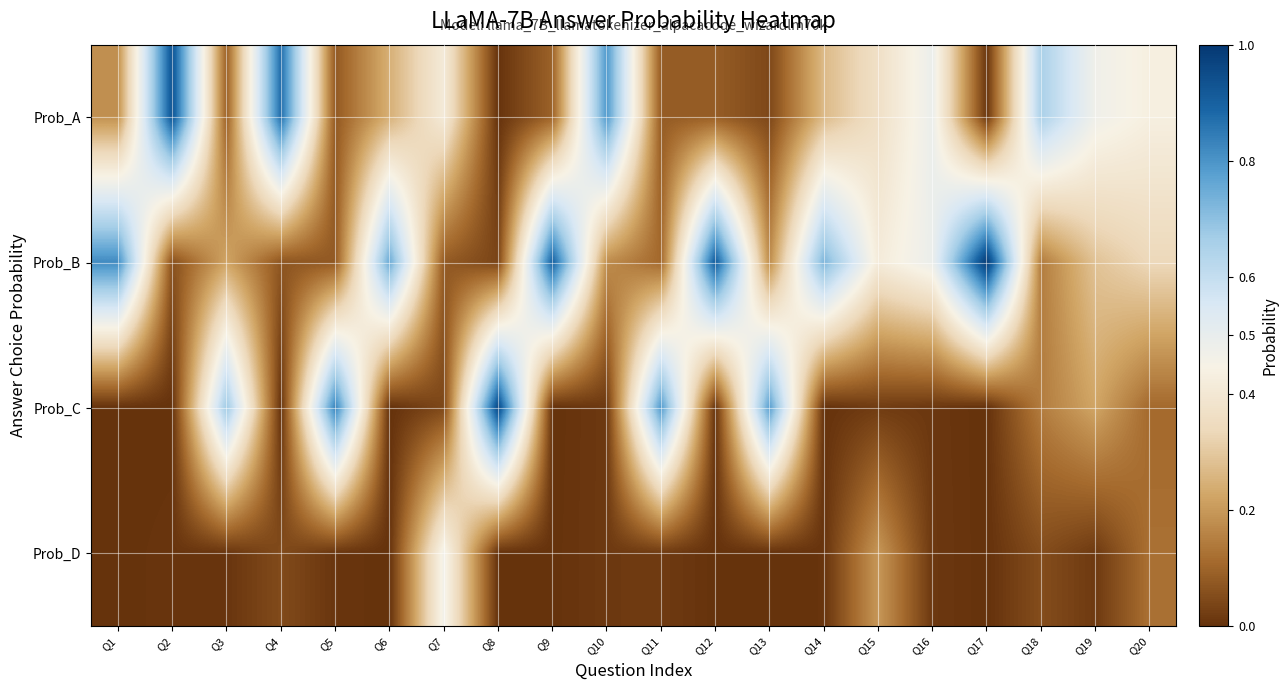

At how many categories does at least one series exceed 0?

20